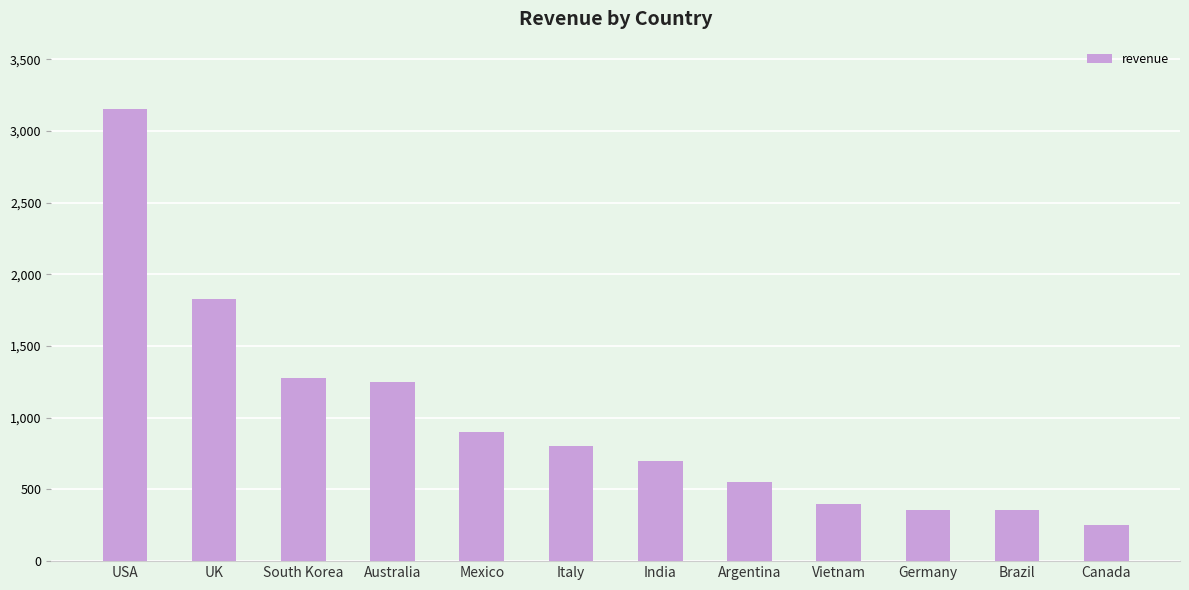

What is the value of the 11th bar from the left?

360